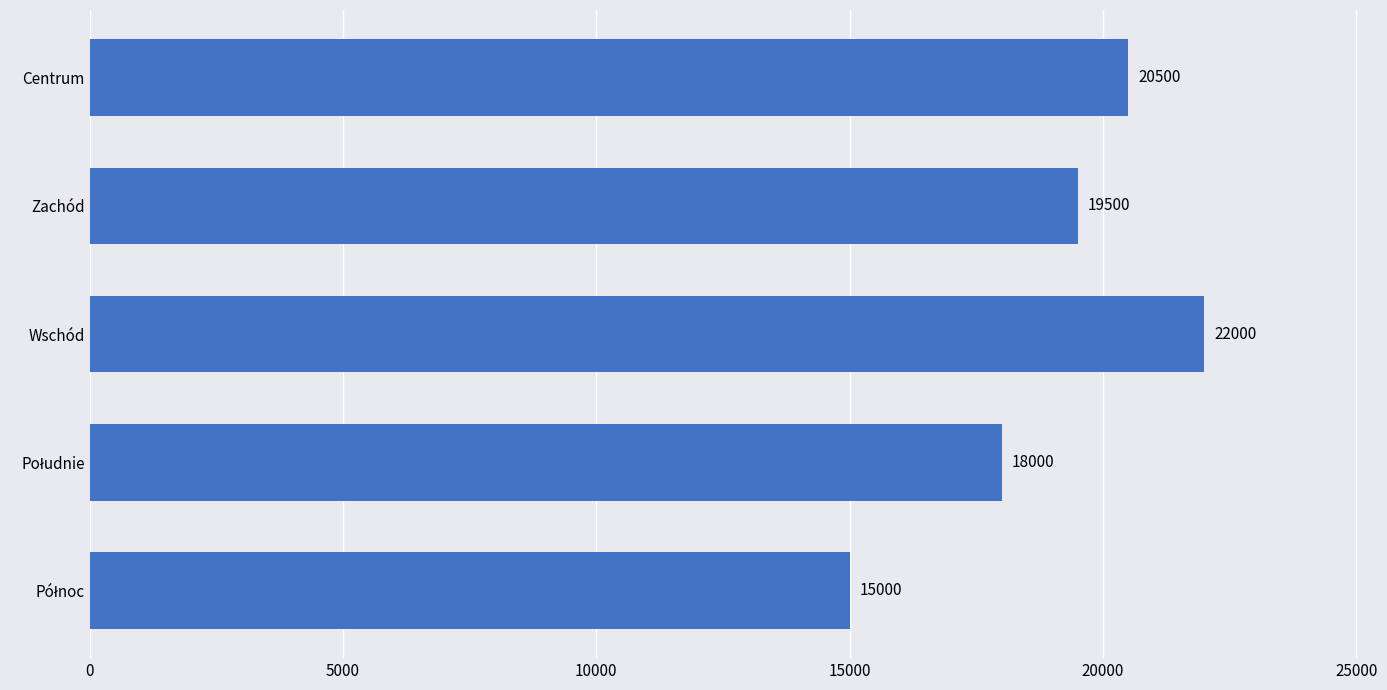

At which category does the chart reach its peak across all series?

Wschód